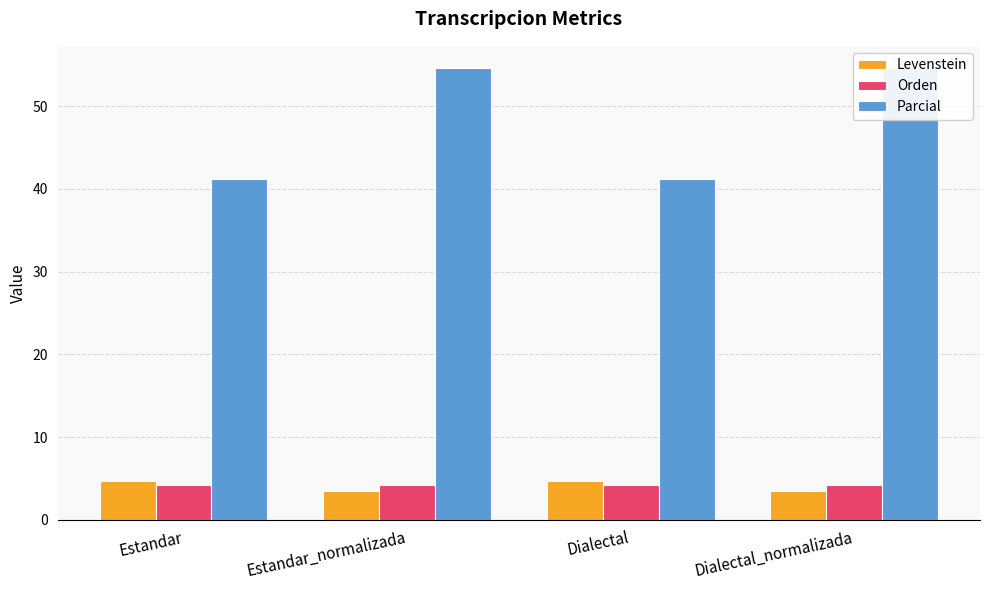

How many bars are there in total?

12